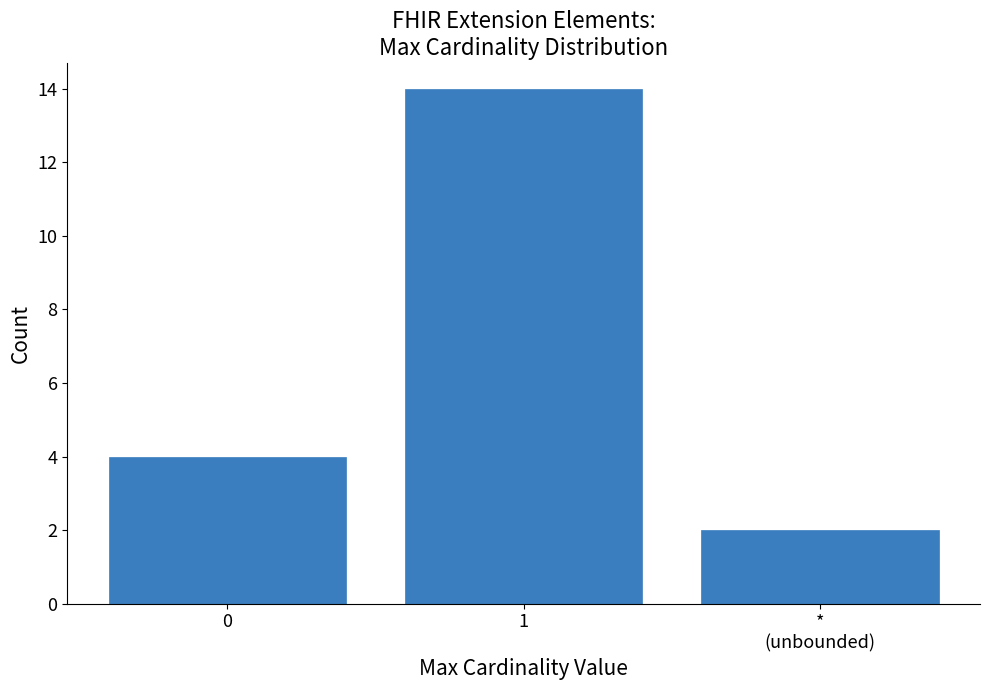

Reading left to right, what are all the values shown in this chart?

4	14	2